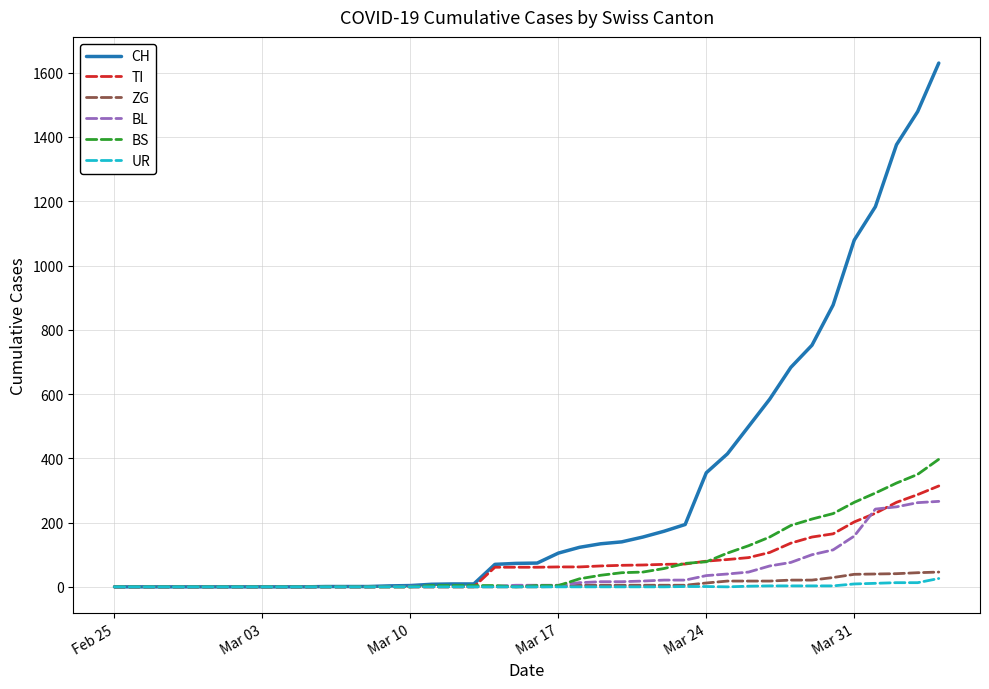

Which series has the largest total across all categories?

CH